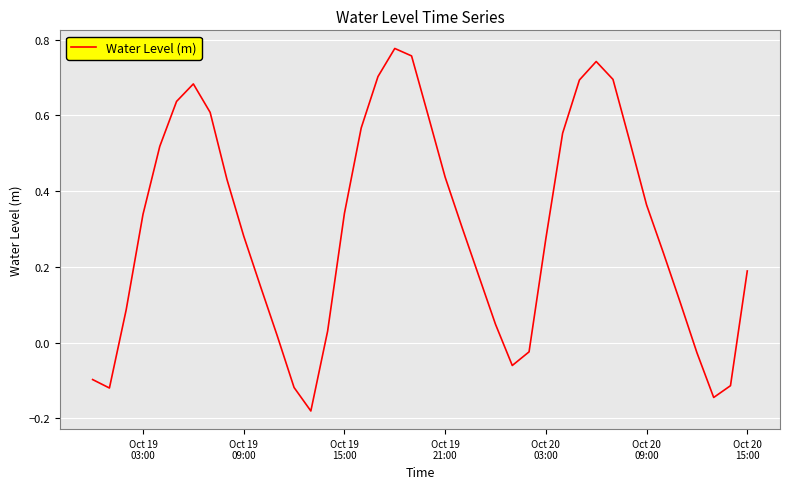

What is the difference between the maximum and minimum values?

1.0